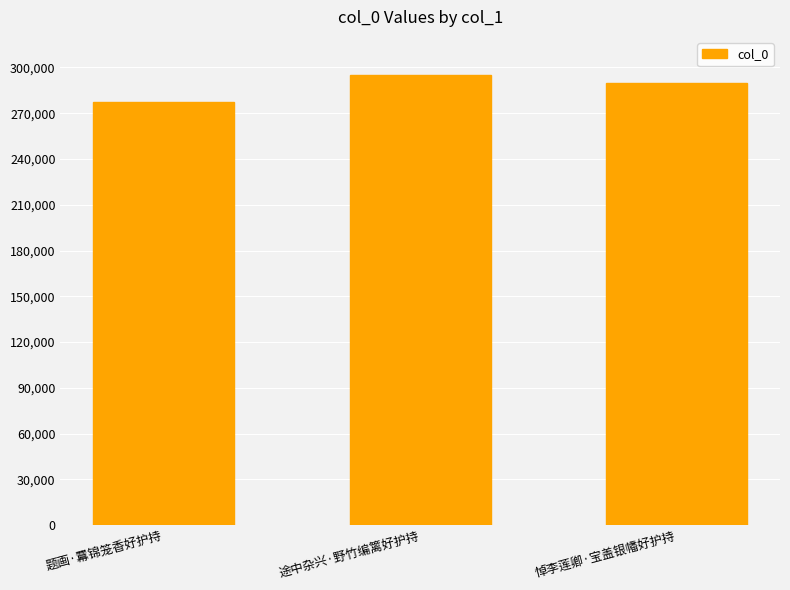

How many bars are there in total?

3